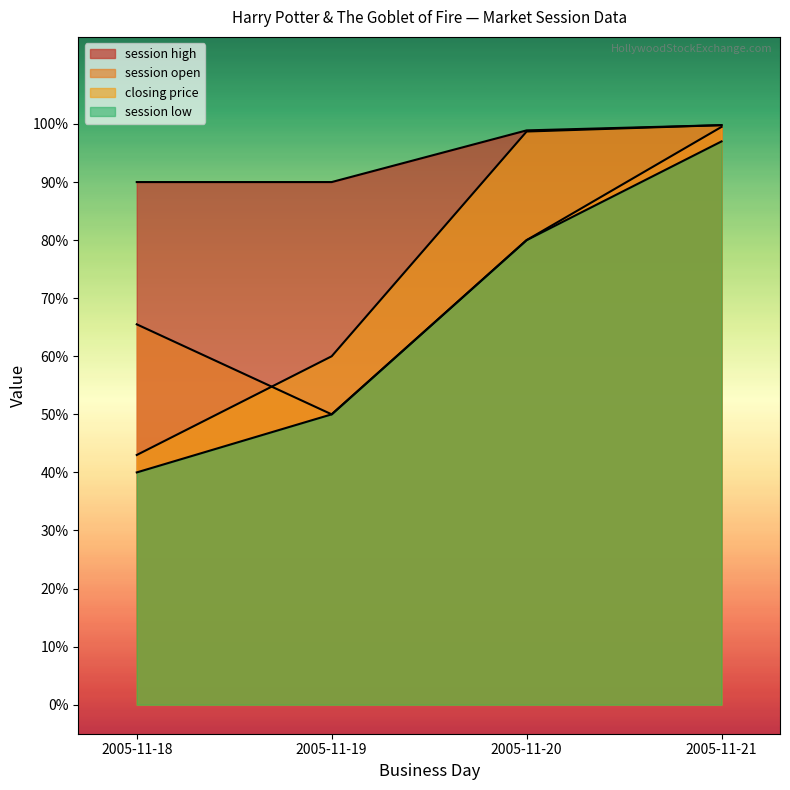

What are all the series names shown in the legend?

session open, session high, session low, closing price